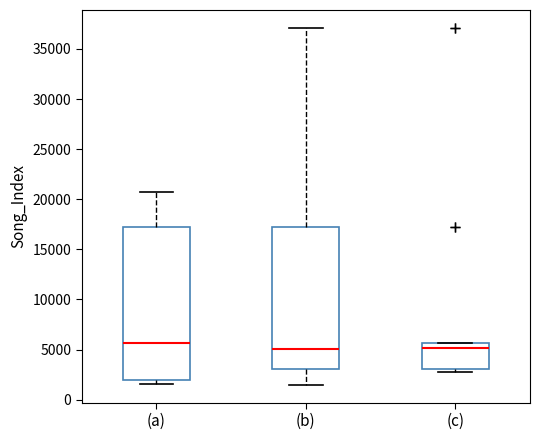

Reading left to right, transcribe this box plot: for each box, give where its median line is, the range the box spans, and where its two whiskers end, as read against the y-axis. The values are not printed on the chart, so give them approximately, as read against the axis.

(a): median 5500, box 2000 to 17000, whiskers 1500 to 20500
(b): median 5000, box 3000 to 17000, whiskers 1500 to 37000
(c): median 5000, box 3000 to 5500, whiskers 2500 to 5500